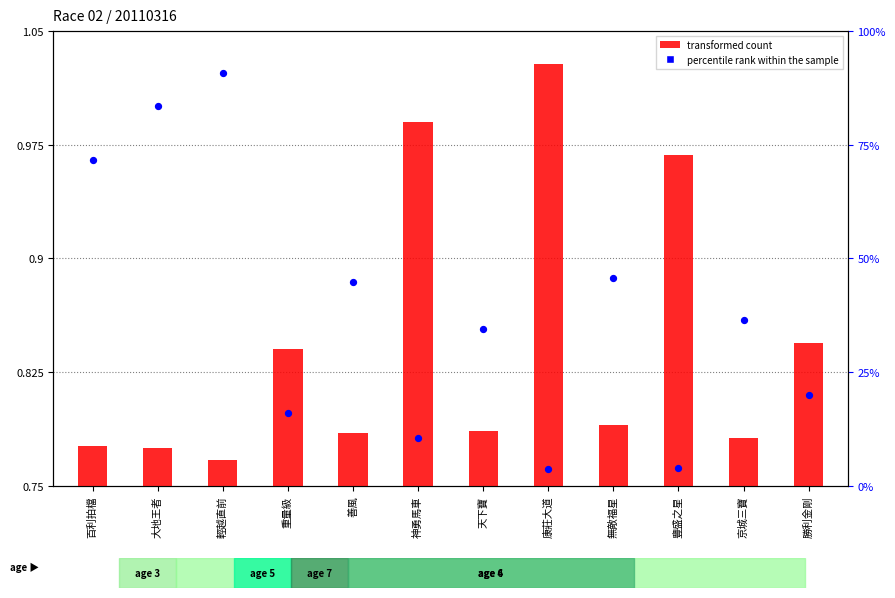

Which series contains the highest Y value?

transformed count